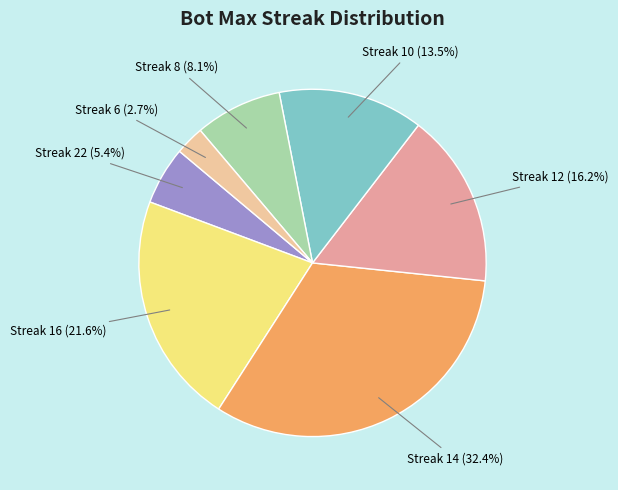

Rank the categories by value from lowest to highest.

Streak 6 (2.7%), Streak 22 (5.4%), Streak 8 (8.1%), Streak 10 (13.5%), Streak 12 (16.2%), Streak 16 (21.6%), Streak 14 (32.4%)